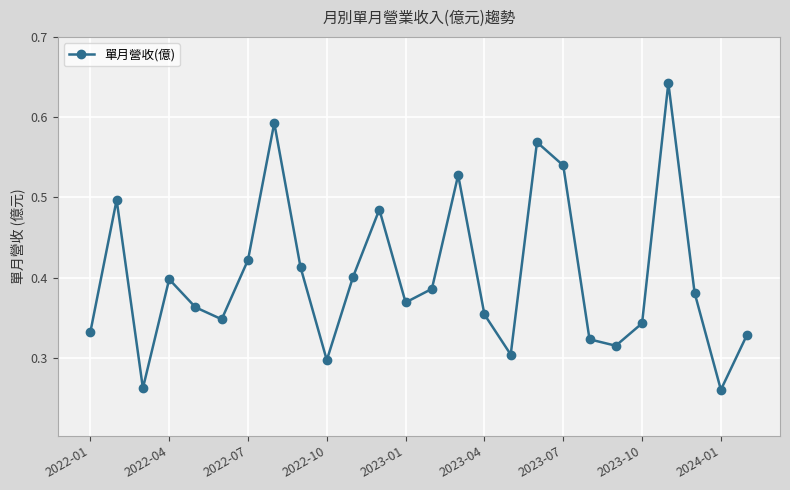

How many interior local valleys (lower than both neighbors) does the data have?

7